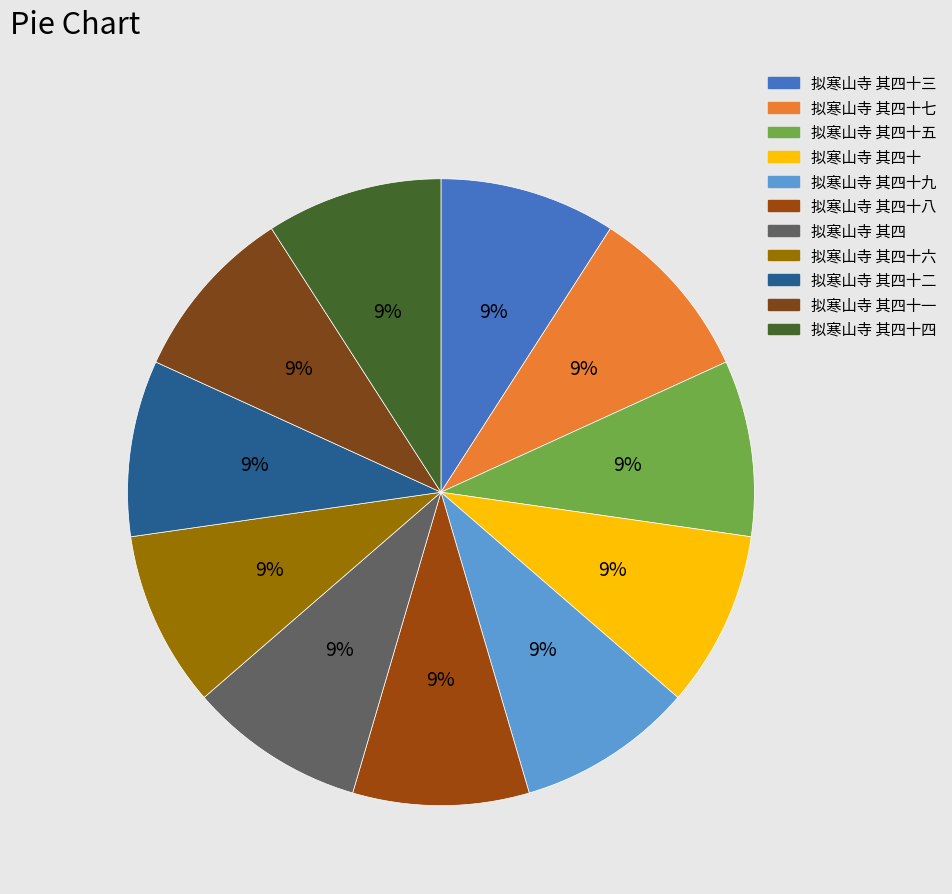

How many slices are in this pie chart?

11